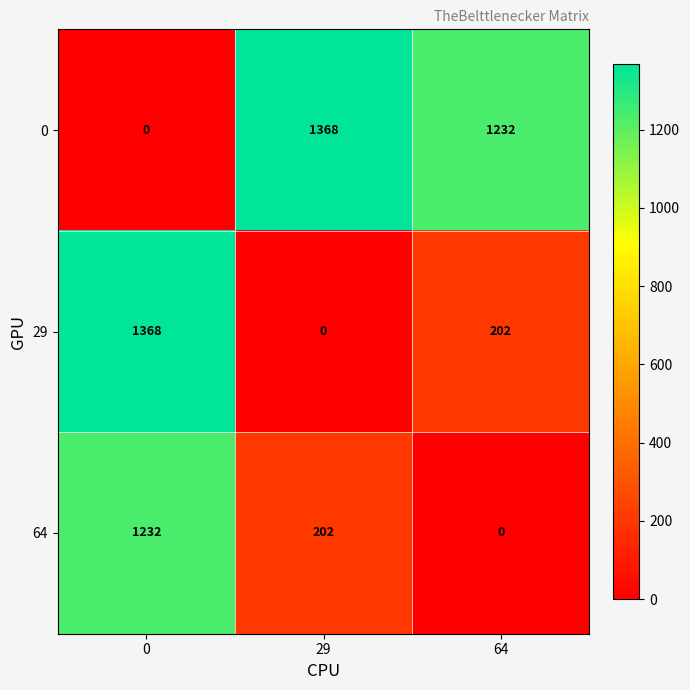

Is it true that 29 equals 330 at 0?

False